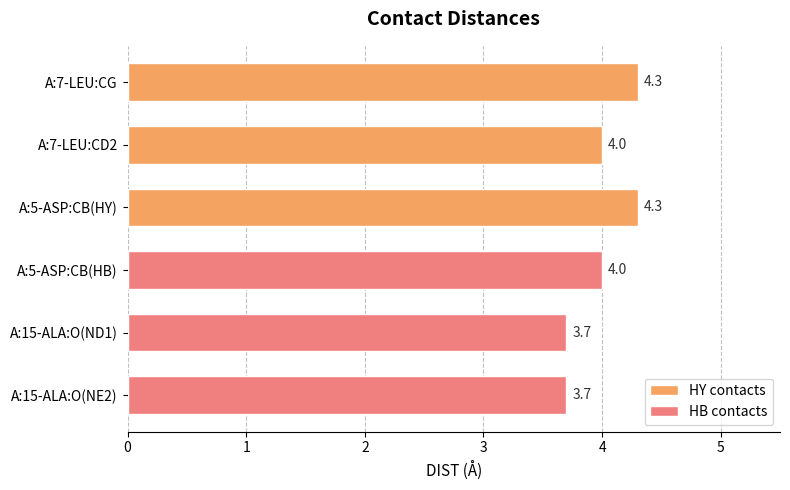

The chart shows a value of 3.7 at A:15-ALA:O(ND1). True or false?

True